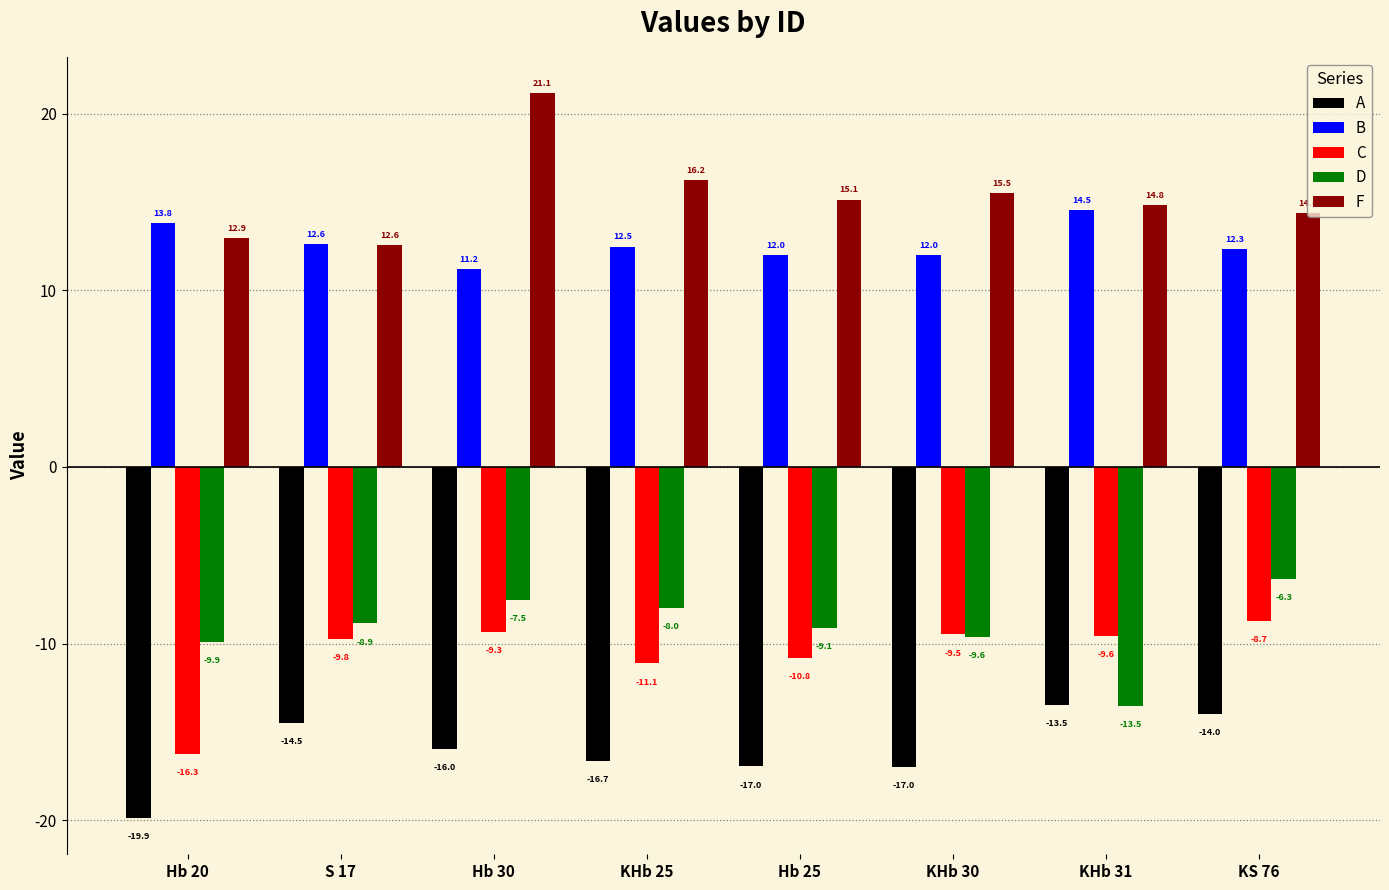

Are the bars grouped side by side (vs. stacked)?

Yes